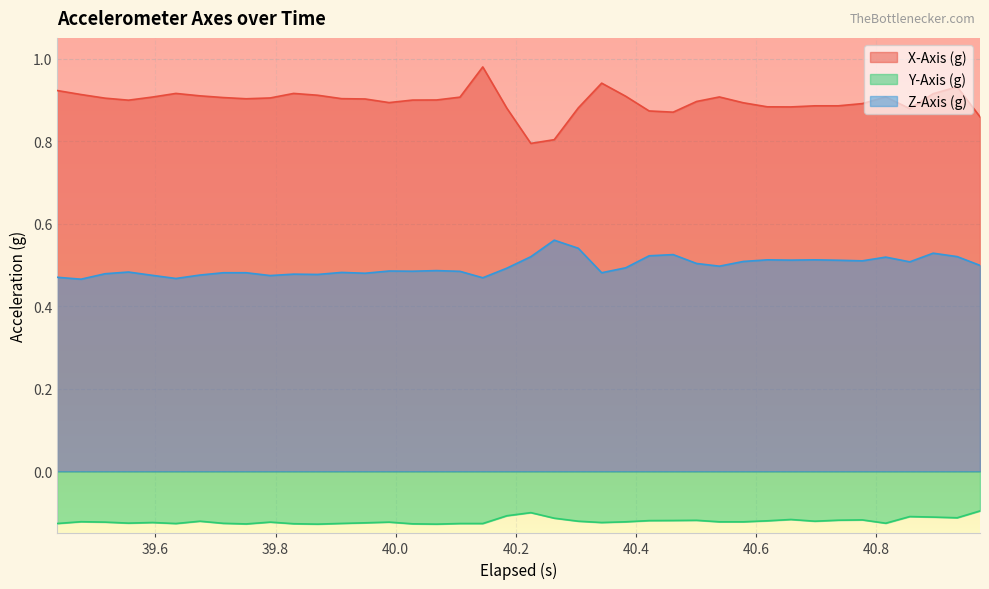

Rank the series by their maximum value, from lowest to highest.

Y-Axis (g), Z-Axis (g), X-Axis (g)